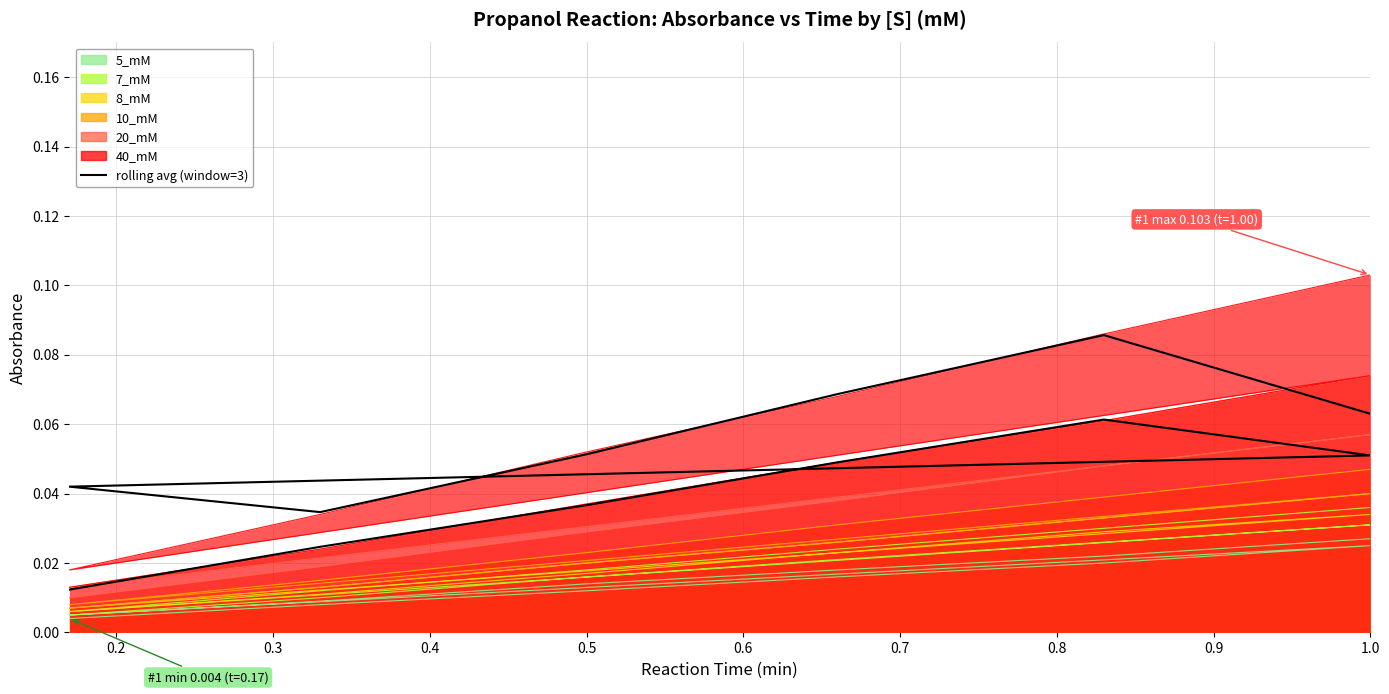

Reading left to right, transcribe all the data shown in this chart.

0.0	0.0	0.0	0.0	0.1	0.1	0.0	0.0	0.1	0.1	0.1	0.1